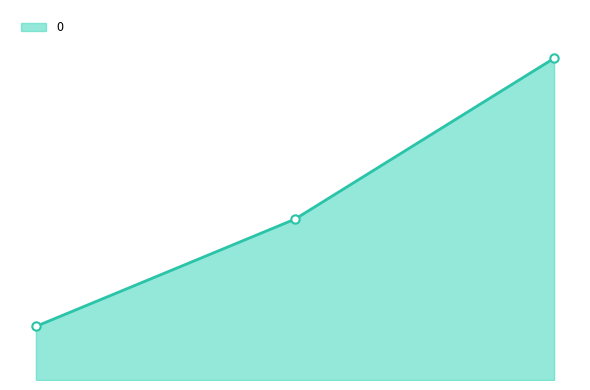

Does the chart have visible grid lines?

No